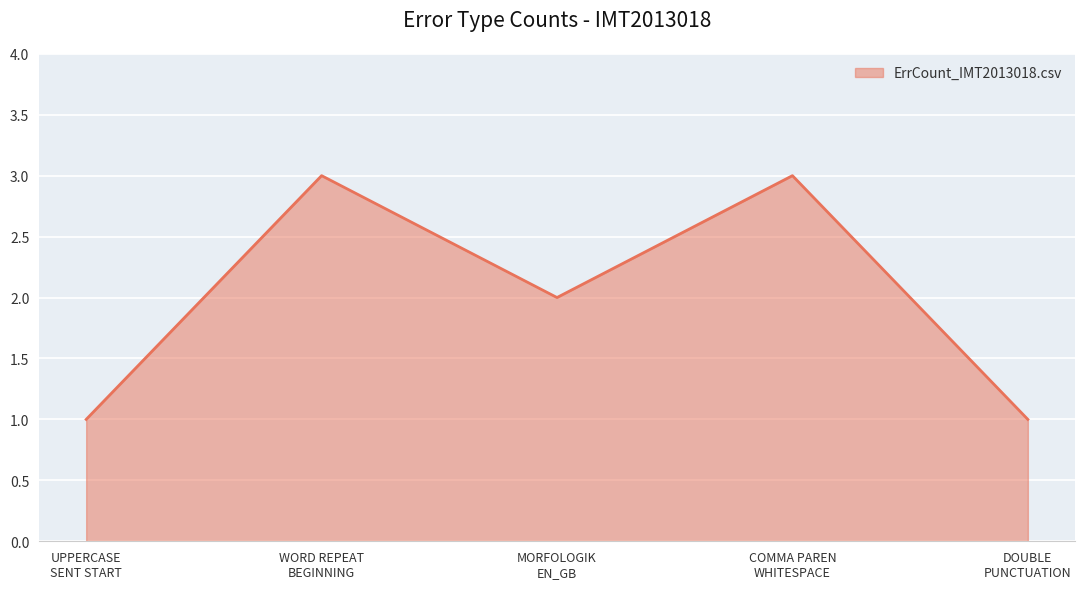

What is the smallest value displayed?

1